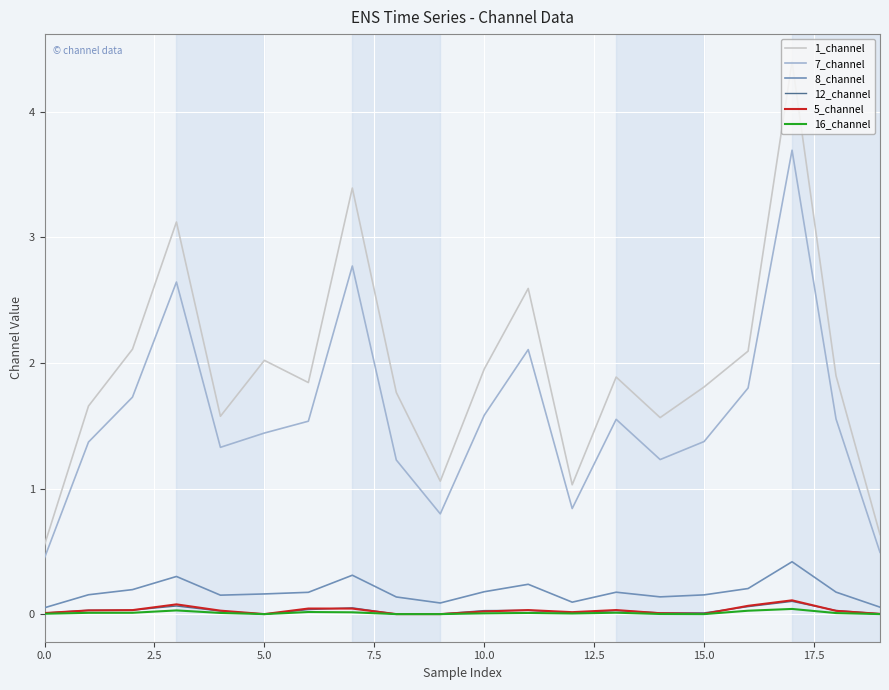

Which series has the largest total across all categories?

1_channel